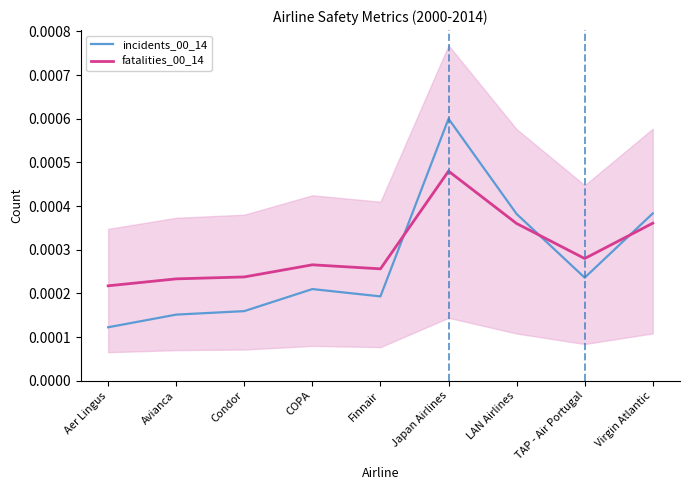

True or false: incidents_00_14 has more than 0 points higher than both neighbors.

True